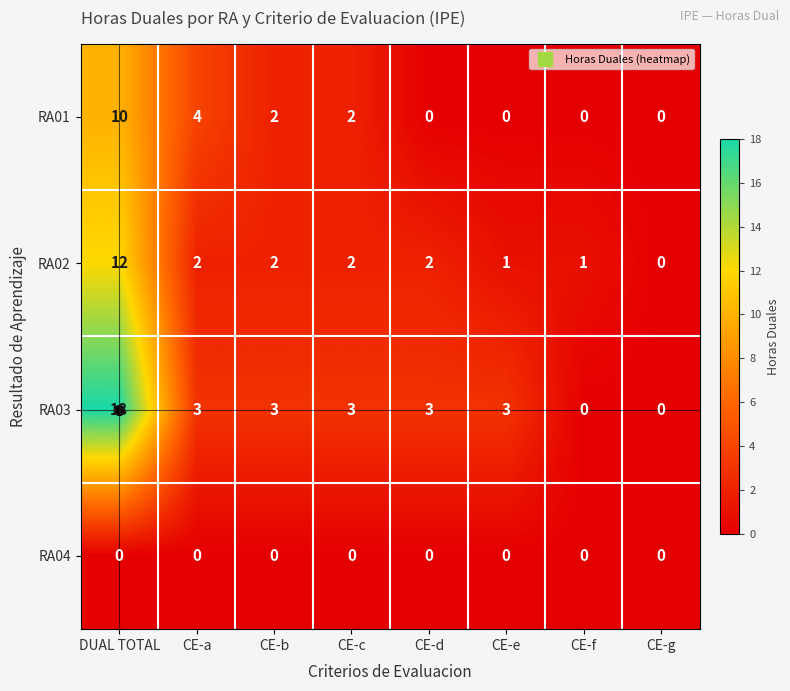

Which series has the widest spread of values?

RA03